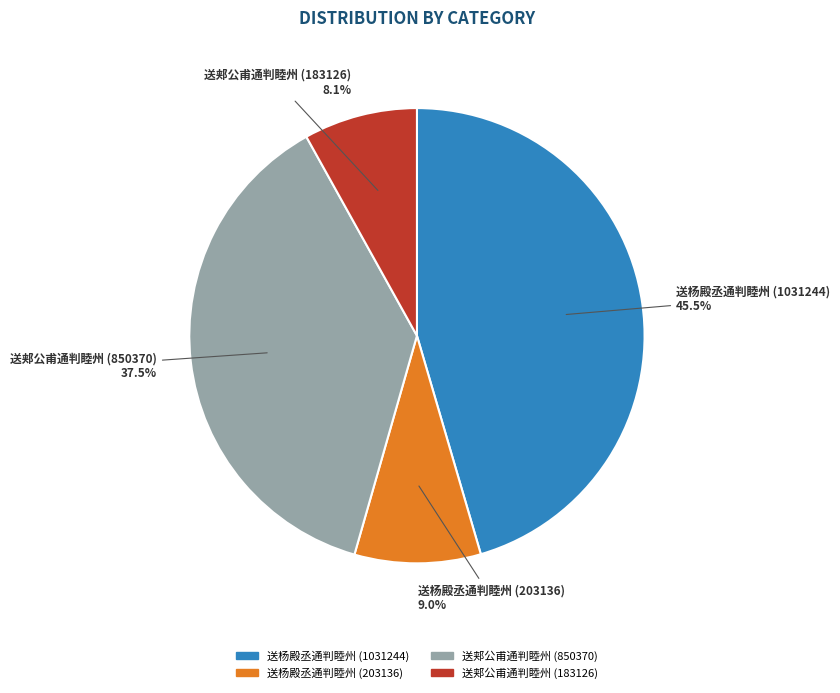

To the nearest percent, what is the average slice percentage?

25%